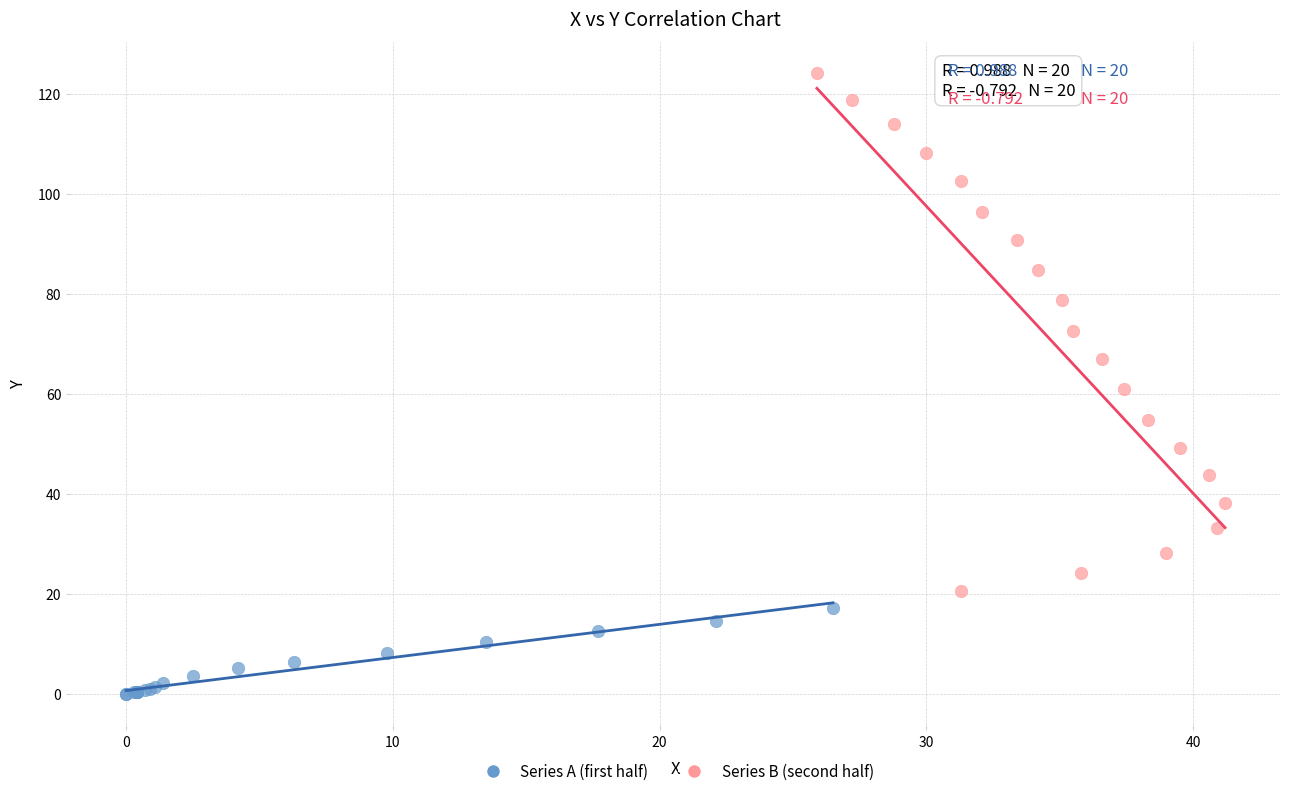

Which series contains the highest Y value?

Series B (second half)